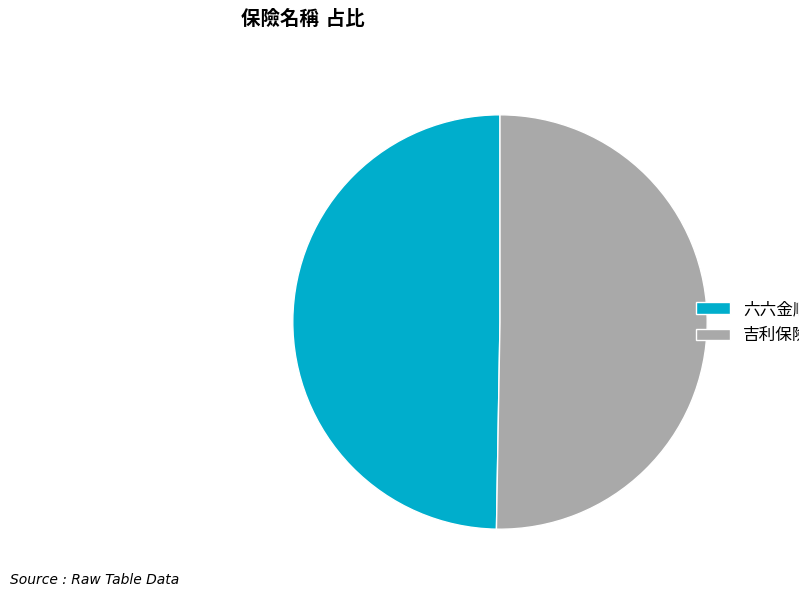

Does any single category account for the majority?

Yes